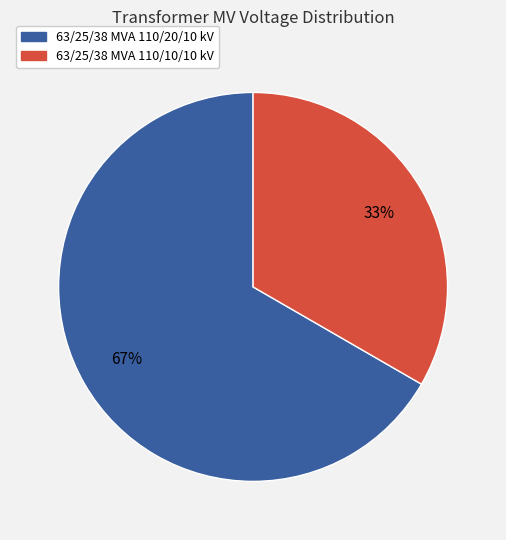

The 63/25/38 MVA 110/10/10 kV slice represents 33% of the pie. True or false?

True